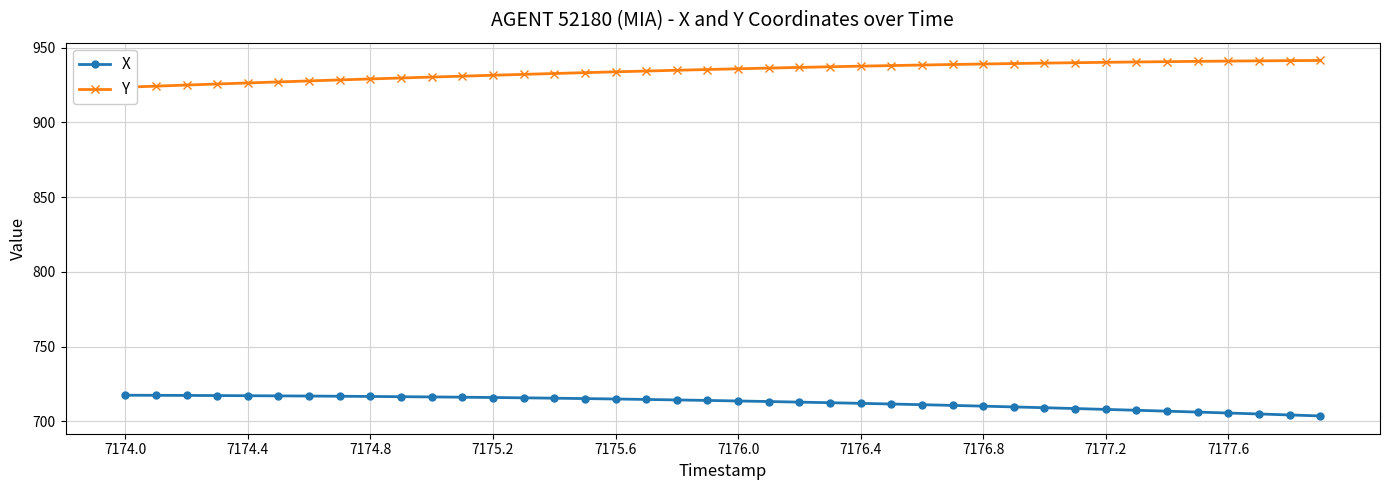

Which series has the largest total across all categories?

Y